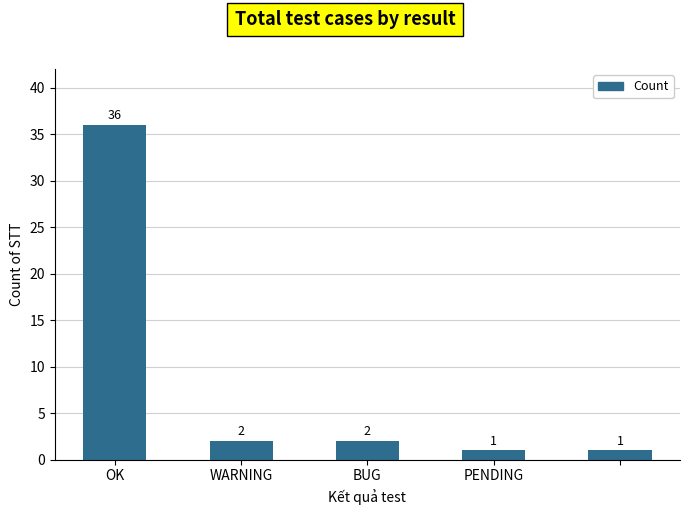

Reading left to right, transcribe all the data shown in this chart.

36	2	2	1	1